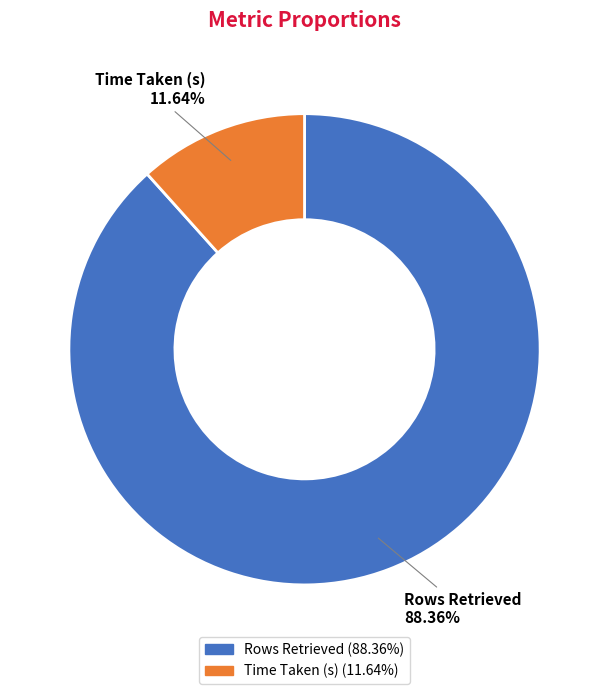

What is the total percentage of Rows Retrieved and Time Taken (s)?

100.0%